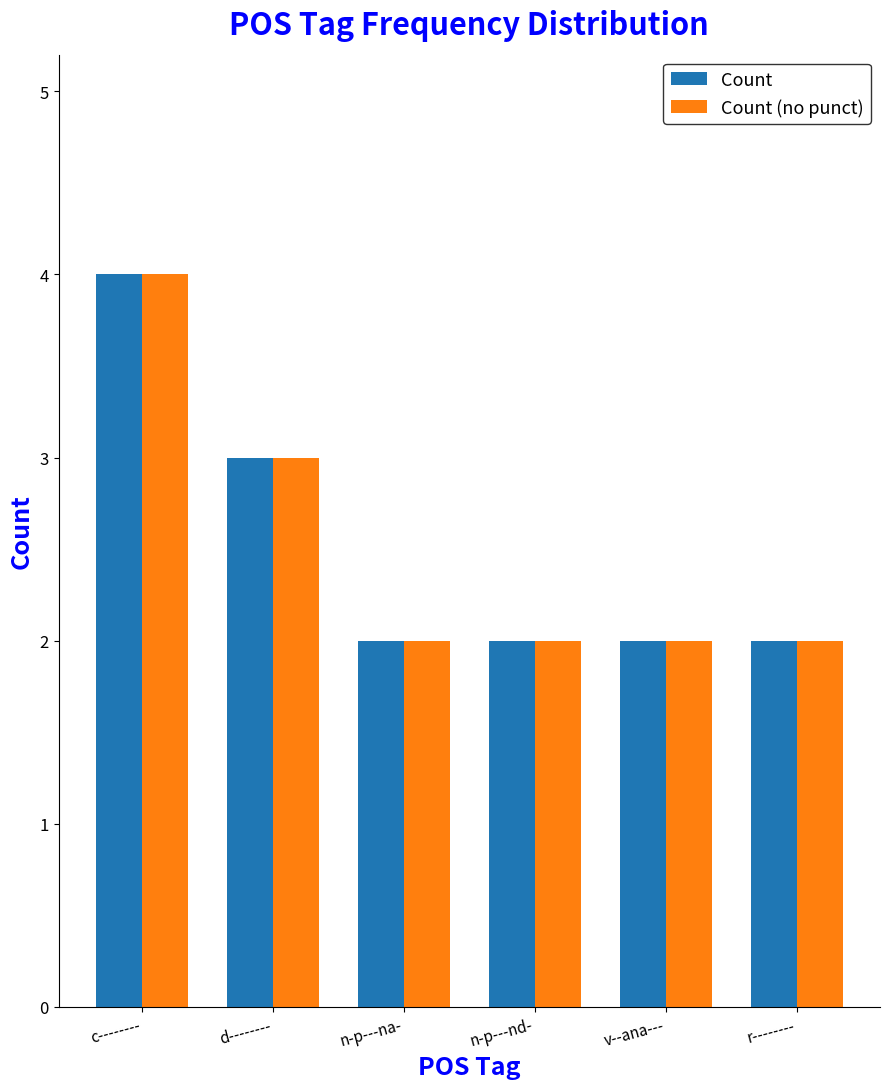

What are all the series names shown in the legend?

Count, Count (no punct)